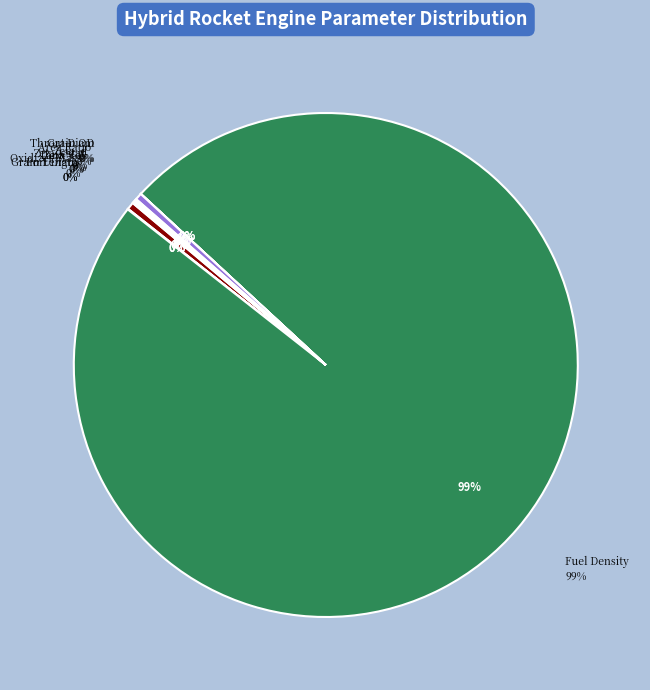

How many slices are in this pie chart?

11